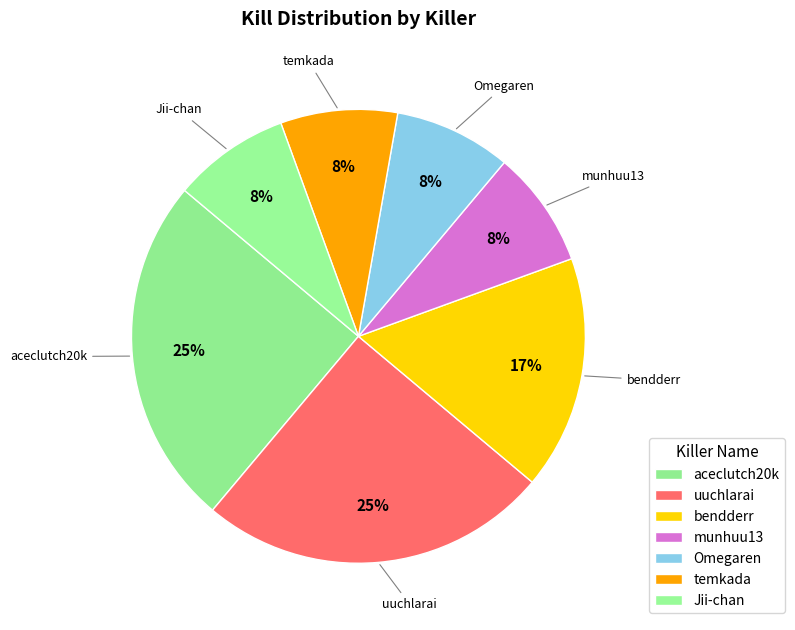

How many segments does this pie chart have?

7